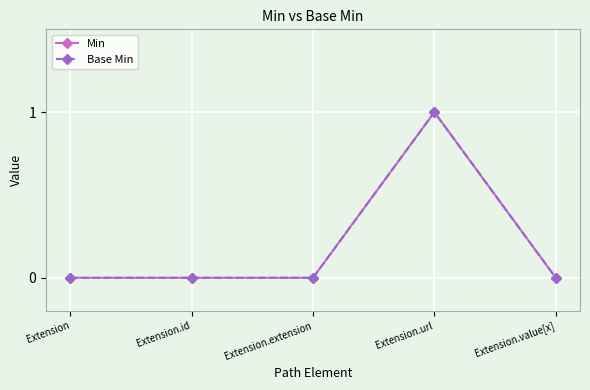

Is this an area chart (filled region under the line)?

No